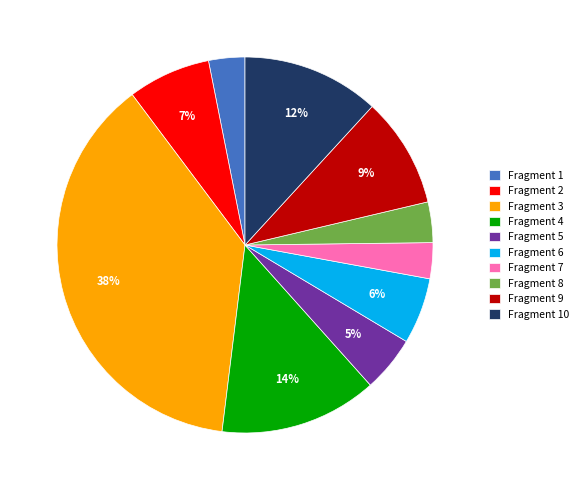

To the nearest percent, what percentage of the pie is Fragment 2?

7%